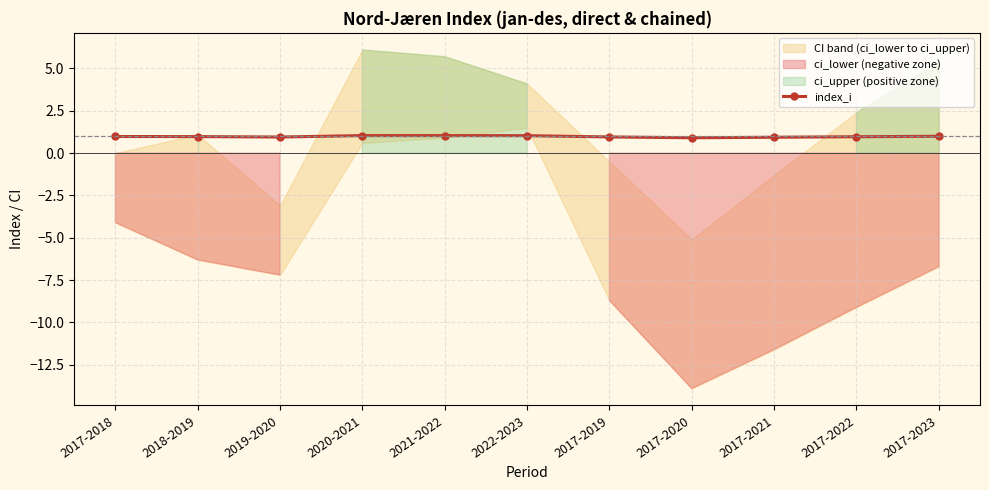

How many lines are shown in the chart?

1